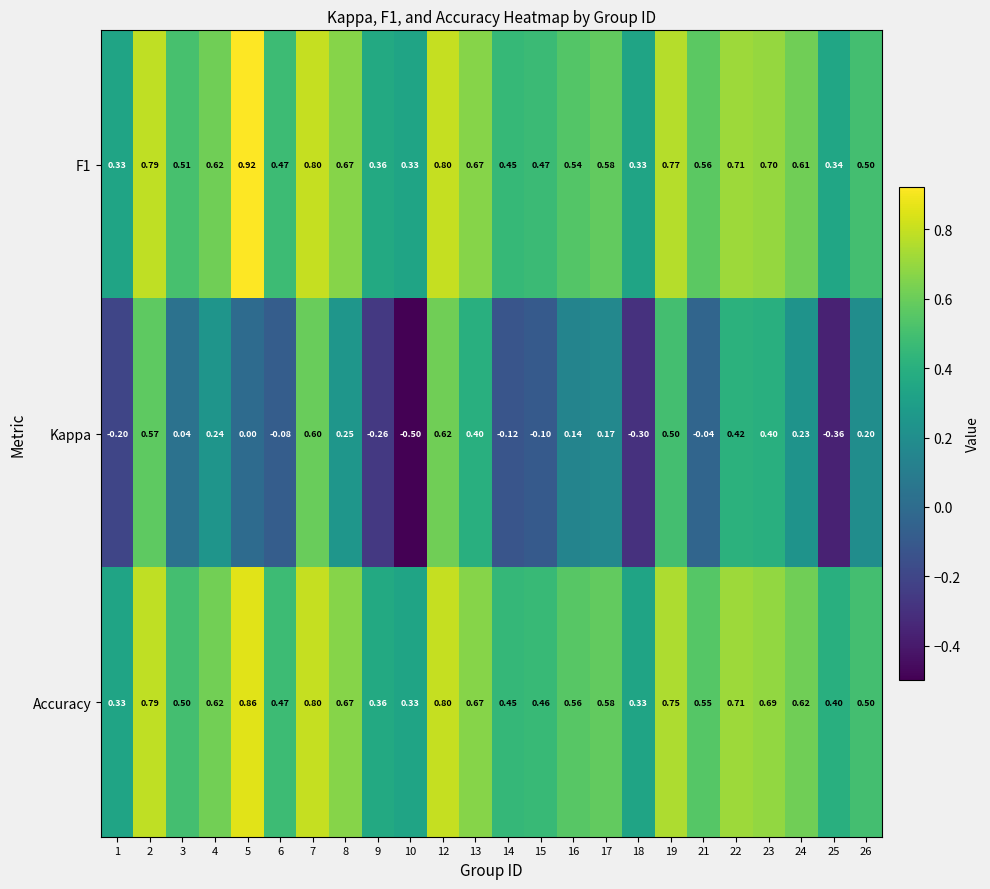

Which series has the largest range (max minus min)?

Kappa